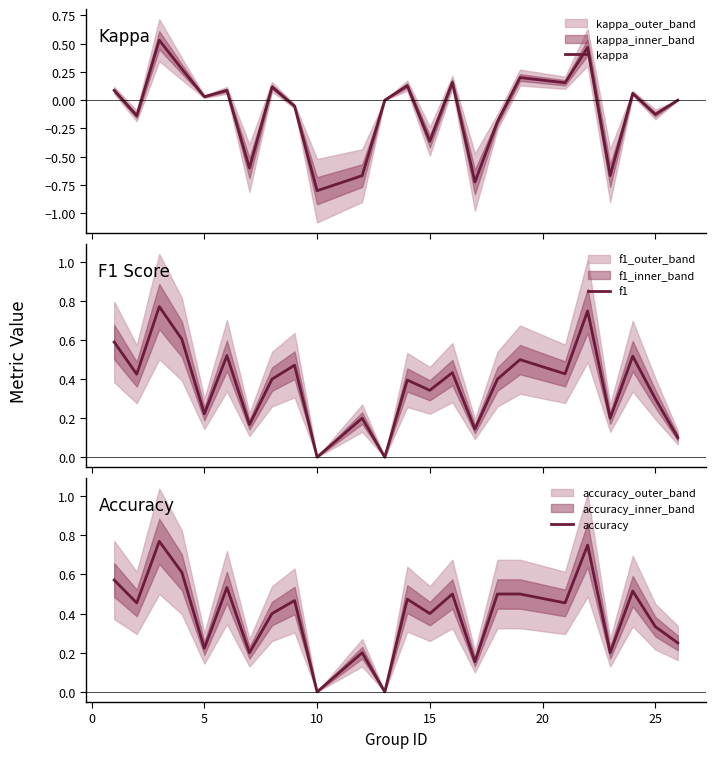

True or false: kappa and f1 intersect in this chart.

False